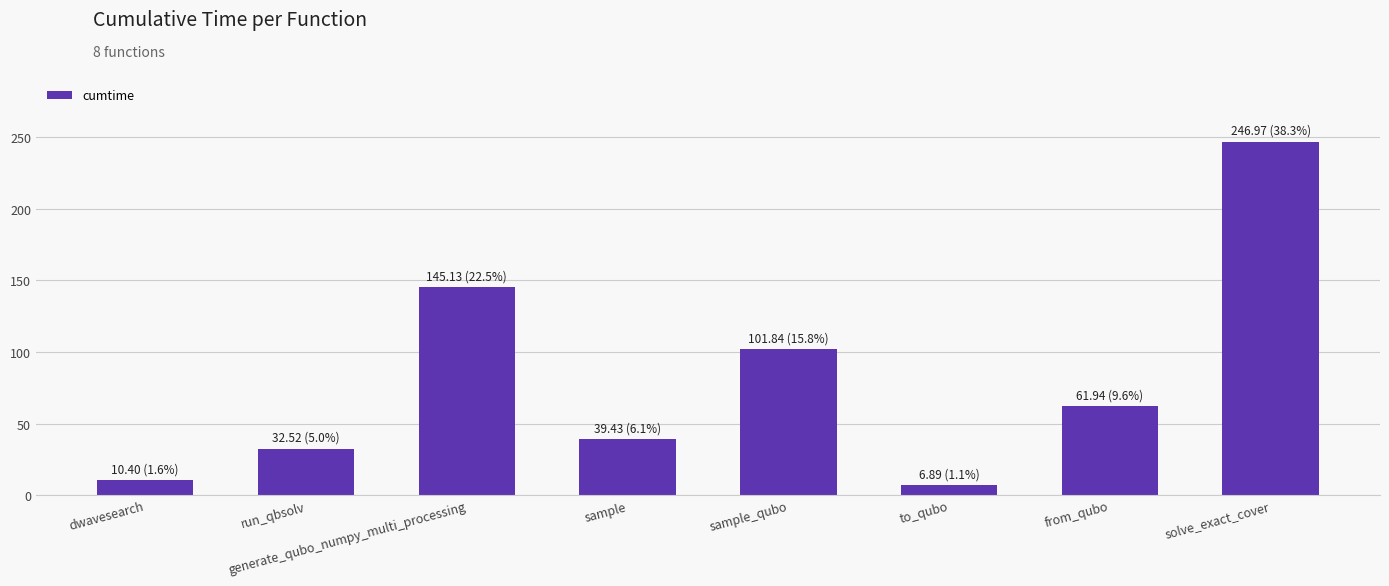

True or false: the data shows 247.0 at solve_exact_cover.

True